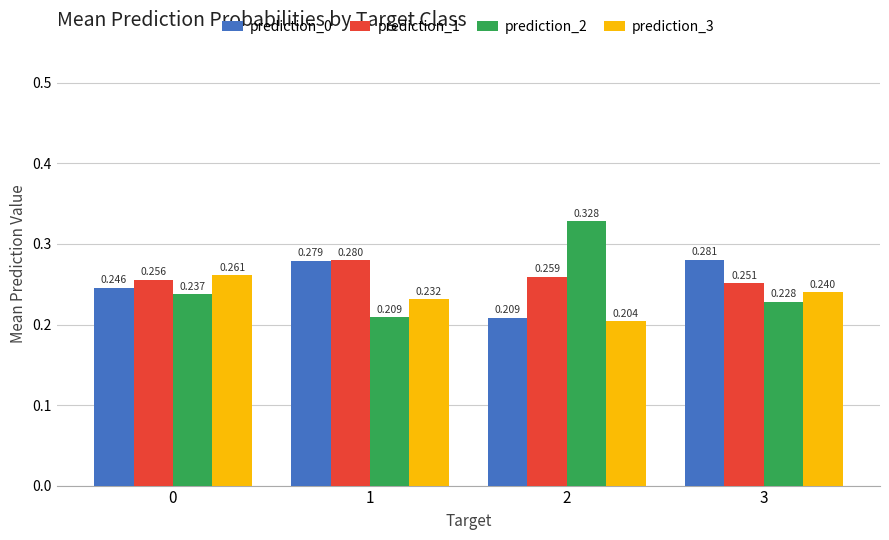

At 0, list the series in order from largest to smallest.

prediction_3, prediction_1, prediction_0, prediction_2